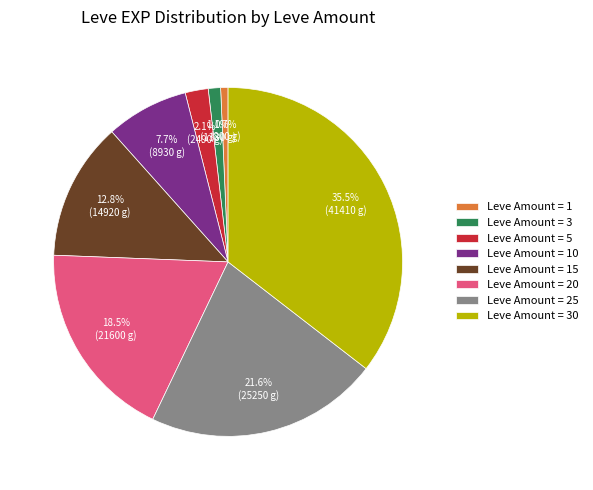

Does Leve Amount = 30 represent more than half of the total?

No